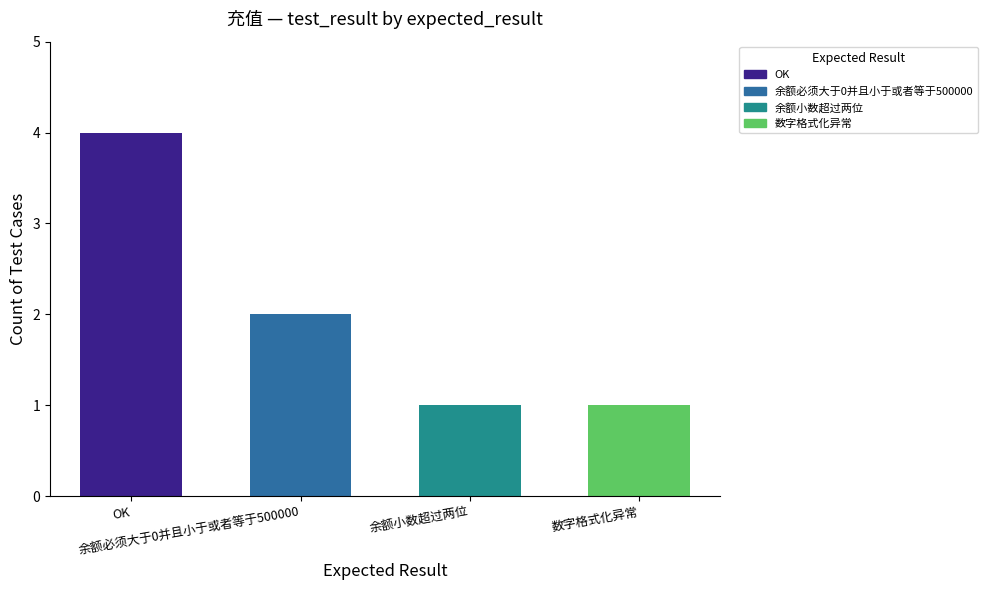

The value at 余额小数超过两位 is 1. True or false?

True